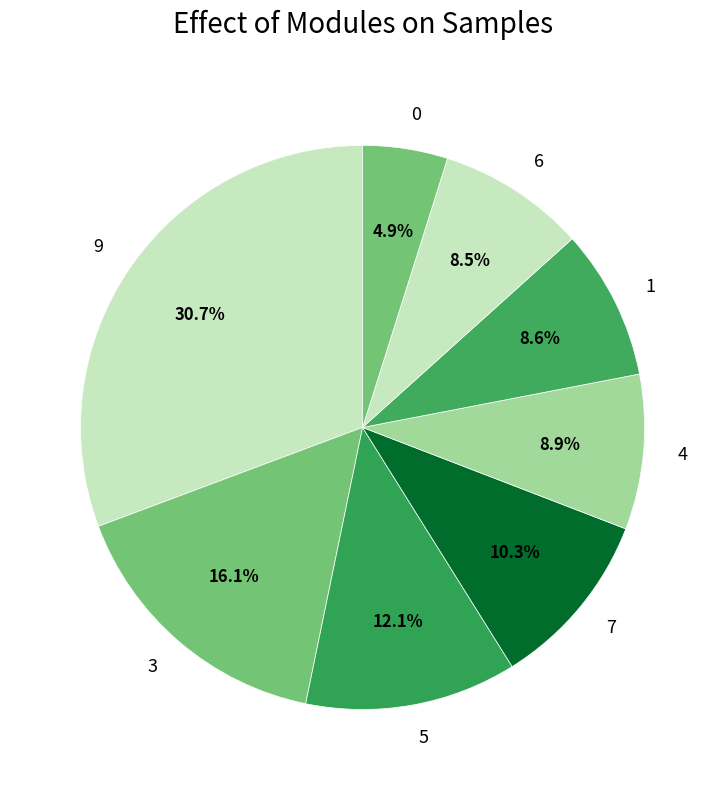

What is the largest slice in the pie chart?

9